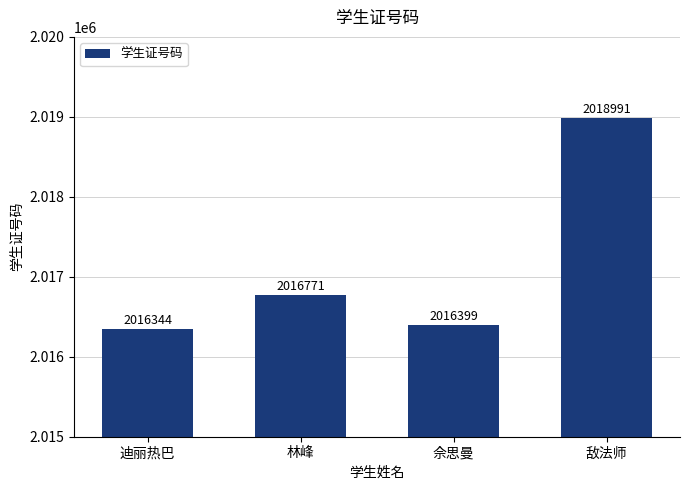

Which label corresponds to the largest value in the chart?

敌法师